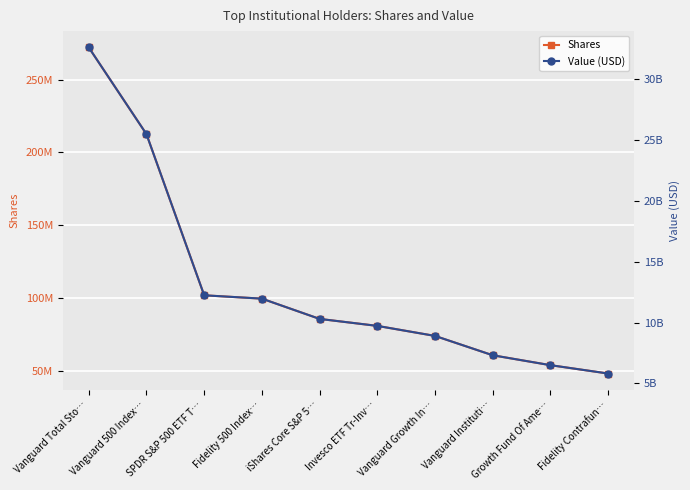

True or false: Shares and Value (USD) cross at least once.

False